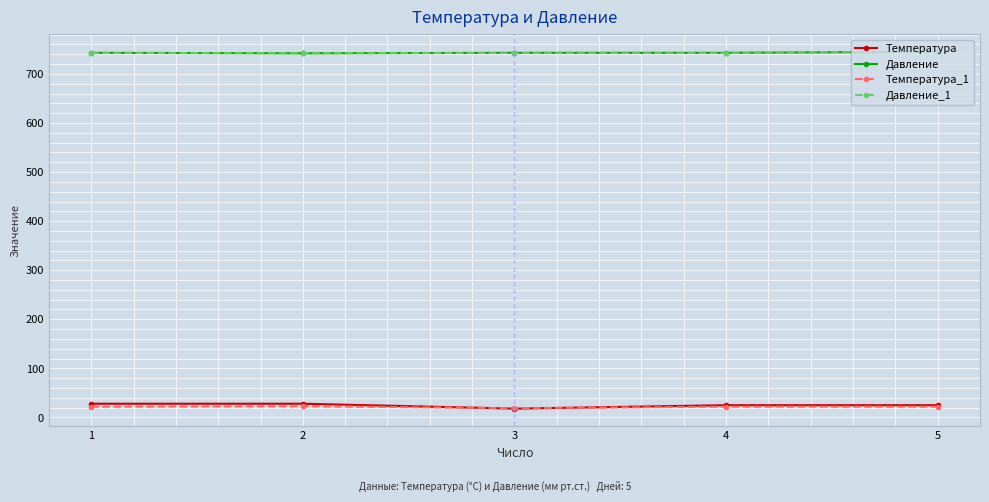

What is the average value of the Давление series?

743